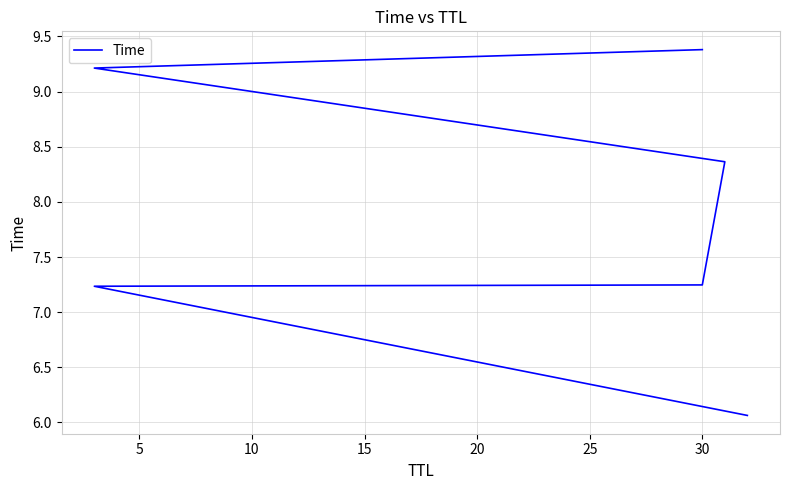

True or false: there are more than 1 points higher than both neighbors.

False